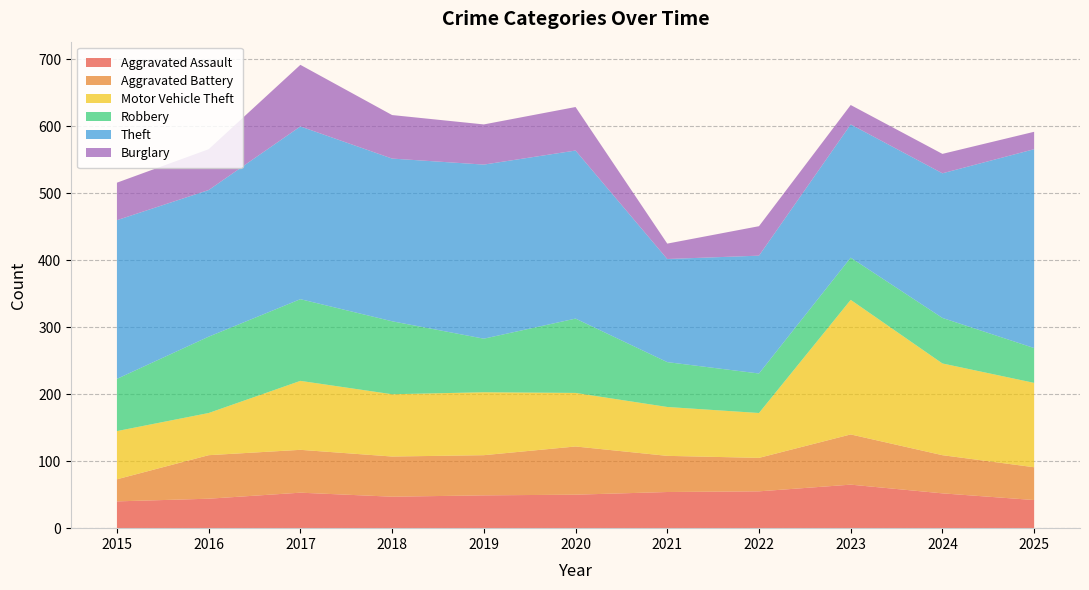

Reading left to right, list all the values displayed in this chart.

Aggravated Assault: 40	44	53	47	49	50	54	55	65	52	42
Aggravated Battery: 33	65	64	60	60	72	54	50	75	57	49
Motor Vehicle Theft: 72	63	103	93	94	80	73	67	201	137	126
Robbery: 78	114	122	109	80	111	67	59	63	68	52
Theft: 237	219	258	243	260	251	154	176	199	216	297
Burglary: 56	61	92	65	60	65	23	44	29	29	26